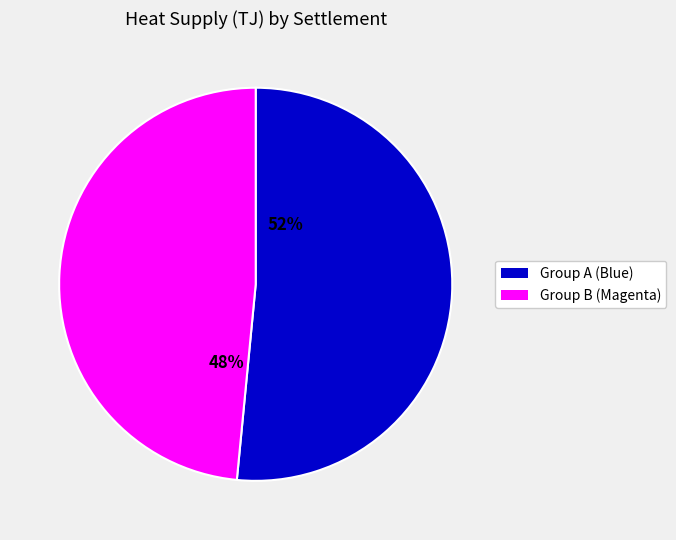

To the nearest percent, what portion does Group A (Blue) represent?

52%